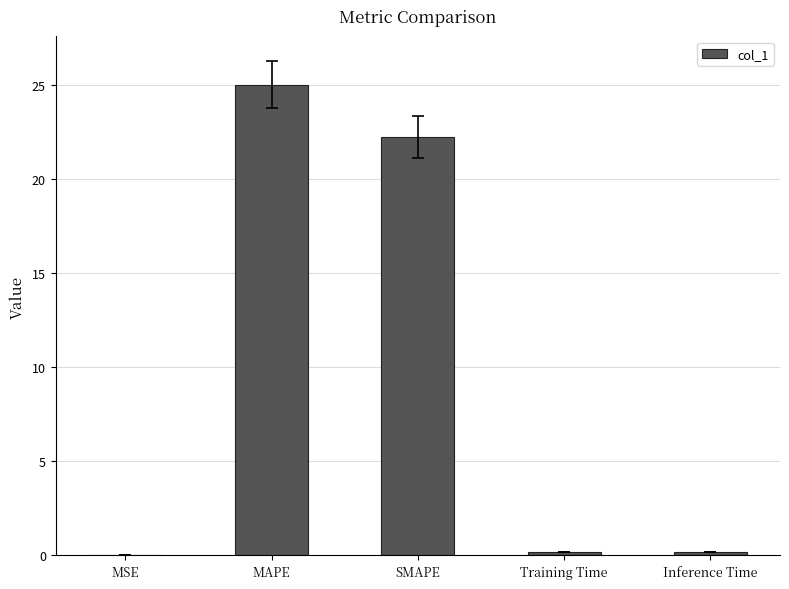

Is it true that the value at SMAPE is 22.2?

True